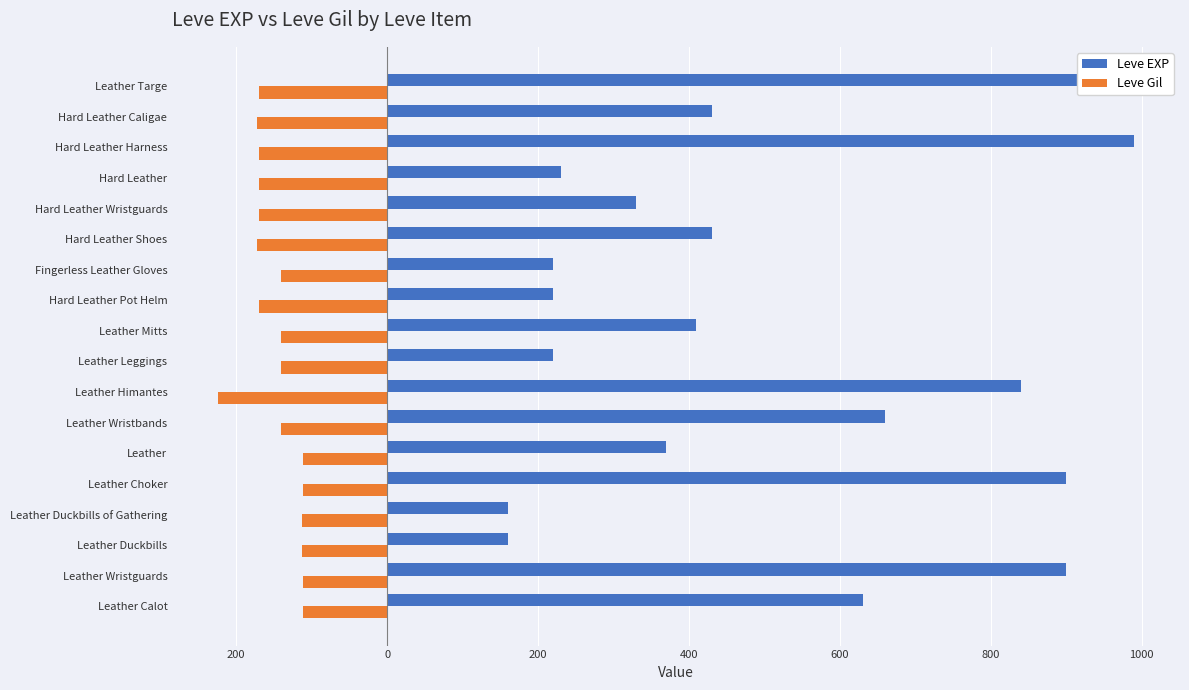

Is the value of Leve EXP at 800 greater than the value of Leve Gil at 9?

Yes